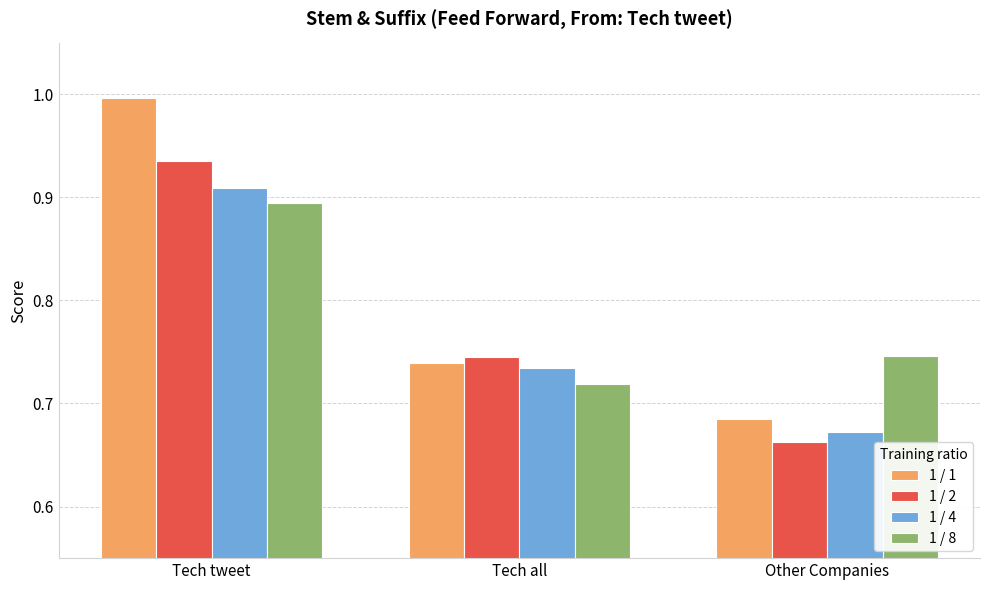

How many bars are there in total?

12